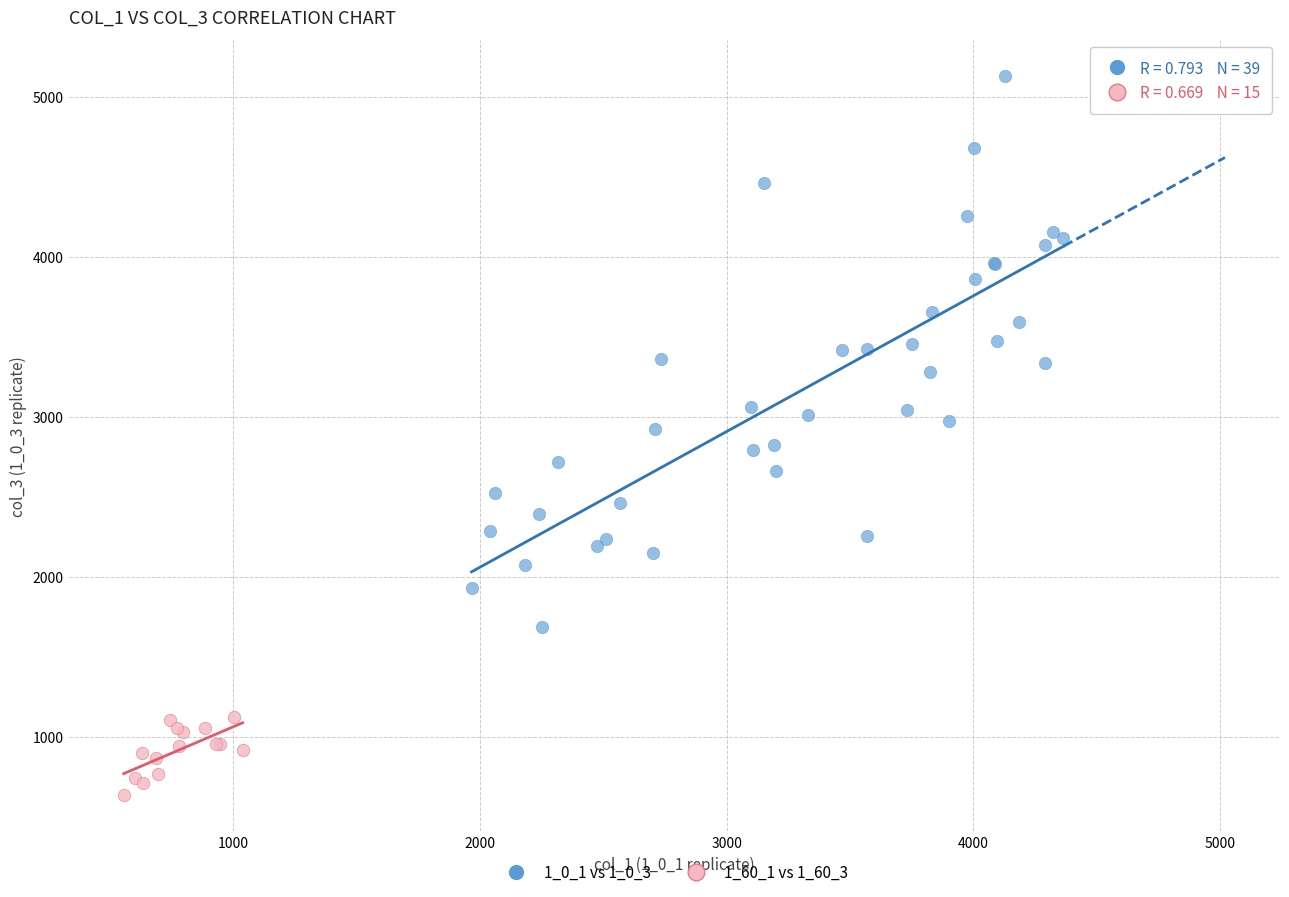

Which series has the widest spread of Y values?

1_0_1 vs 1_0_3